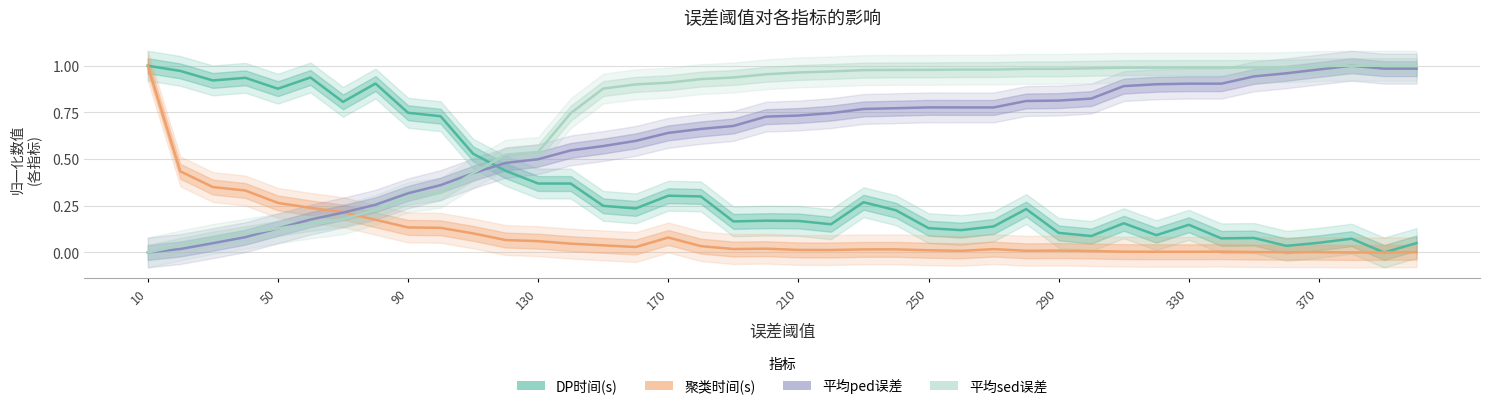

What is the maximum value for DP时间(s)?

1.0